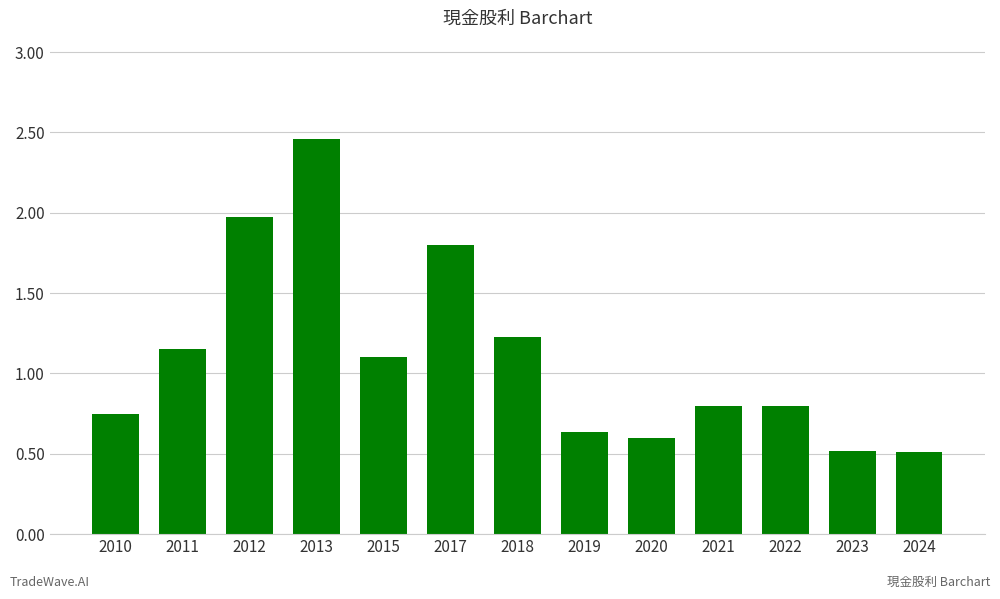

What is the smallest value displayed?

0.5